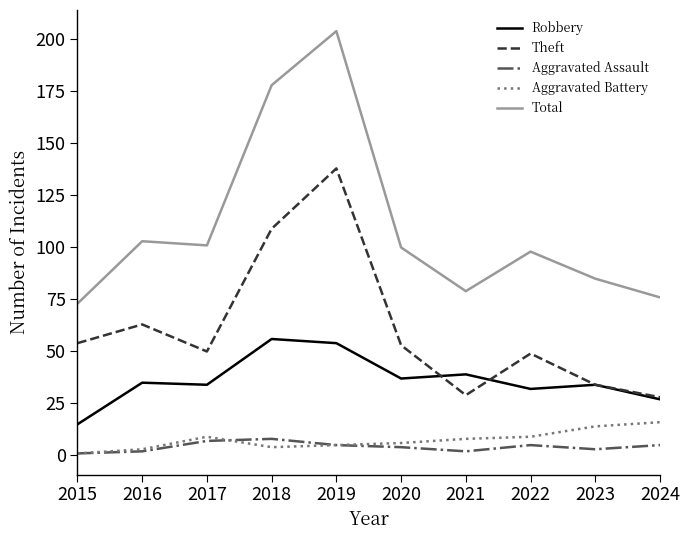

Which series has the widest spread of values?

Total